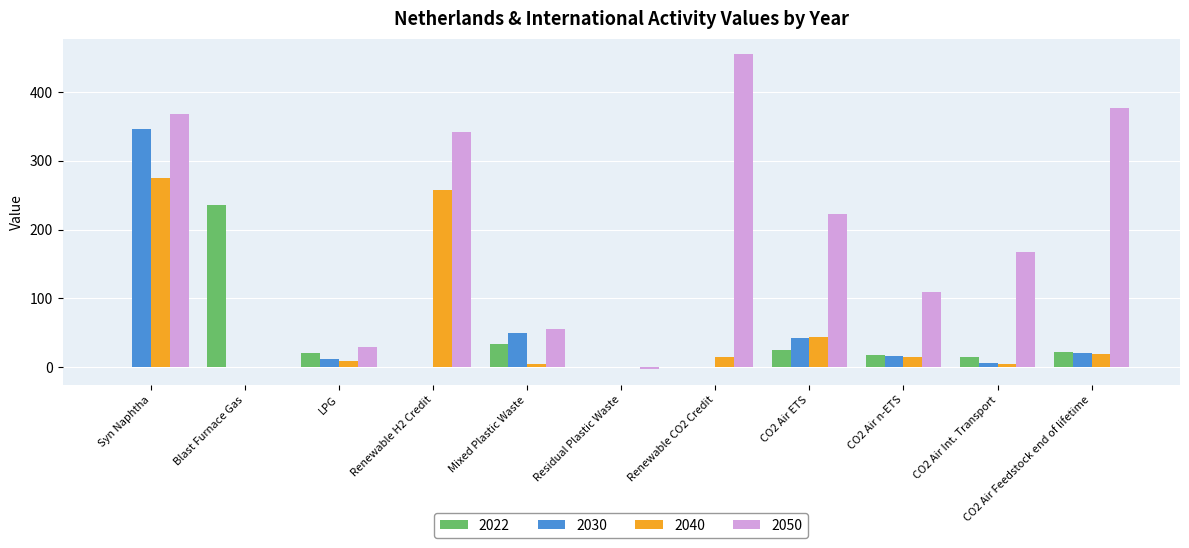

At which label does 2040 reach its peak?

Syn Naphtha